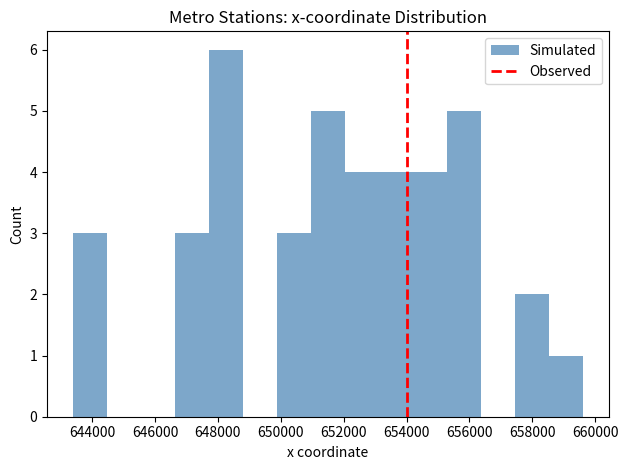

What is the height of the bar covering 652000 to 653200 on the x-axis? Neither the bar edges nor the heights are printed on the chart, so give them approximately, as read against the axes.

4